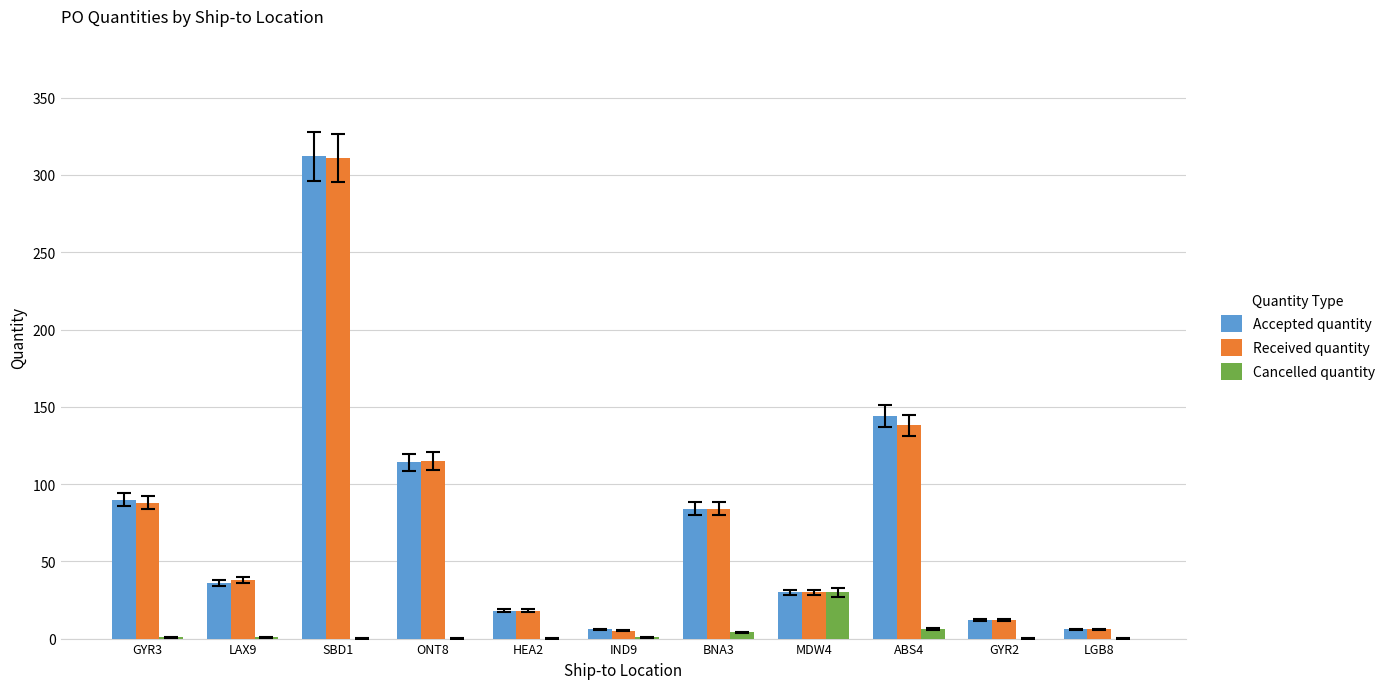

Does the chart contain stacked bars?

No